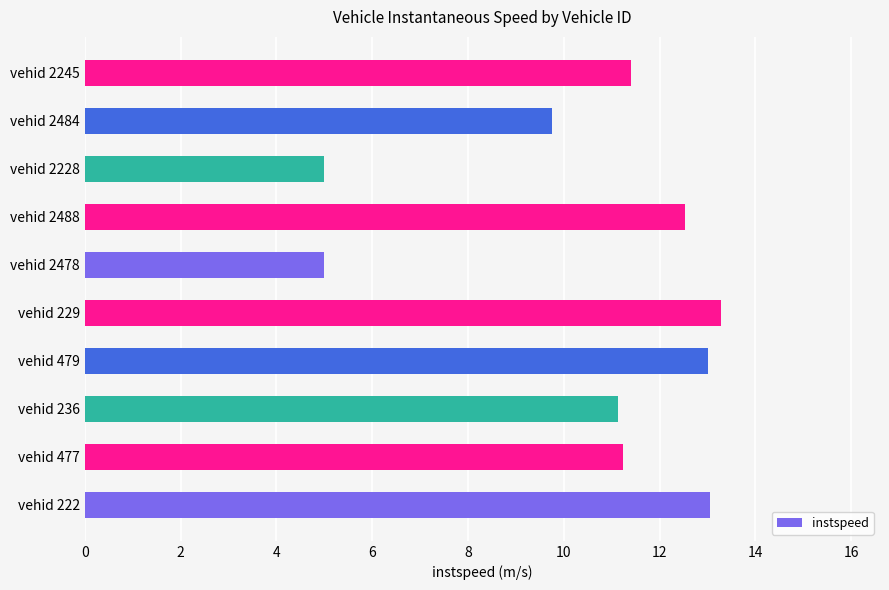

Between vehid 222 and vehid 477, which is larger?

vehid 222